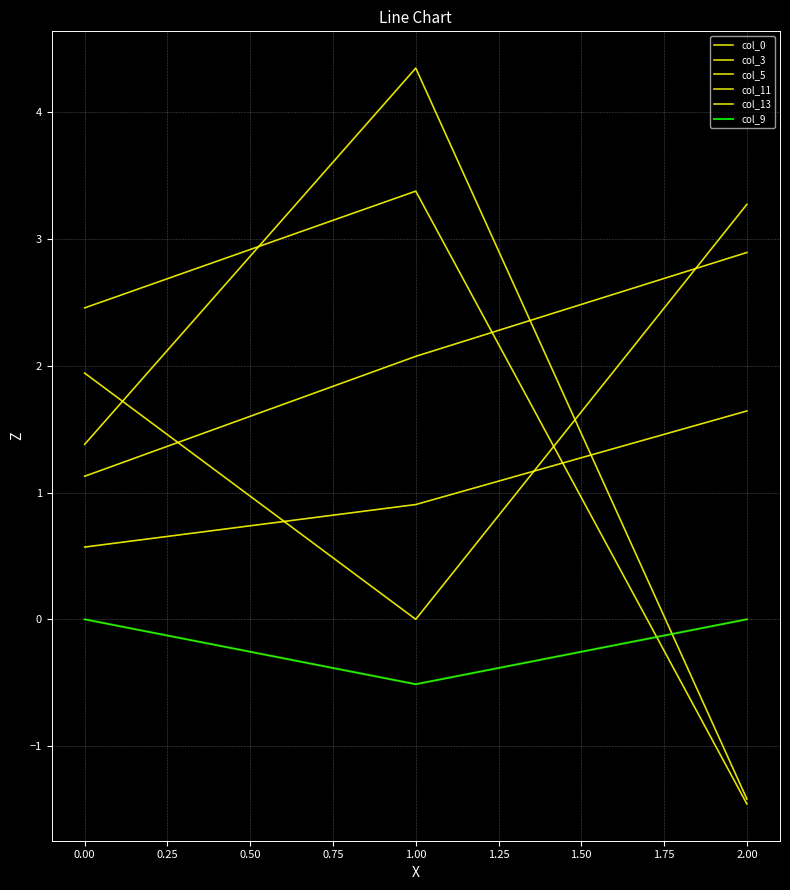

How many lines are shown in the chart?

6